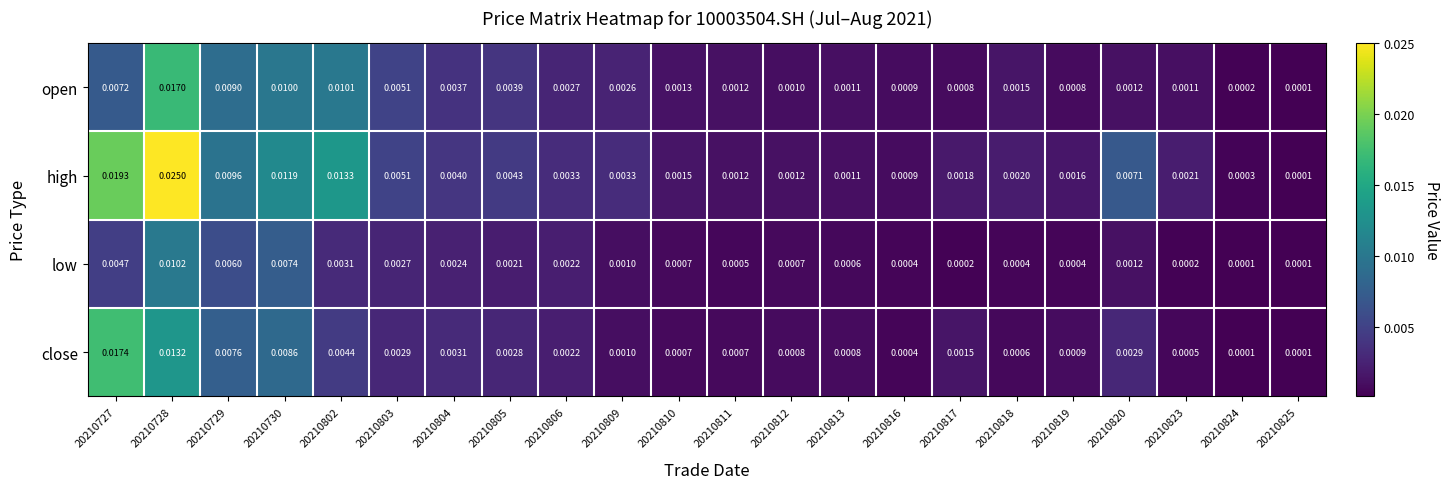

Rank the series by their maximum value, from lowest to highest.

low, open, close, high